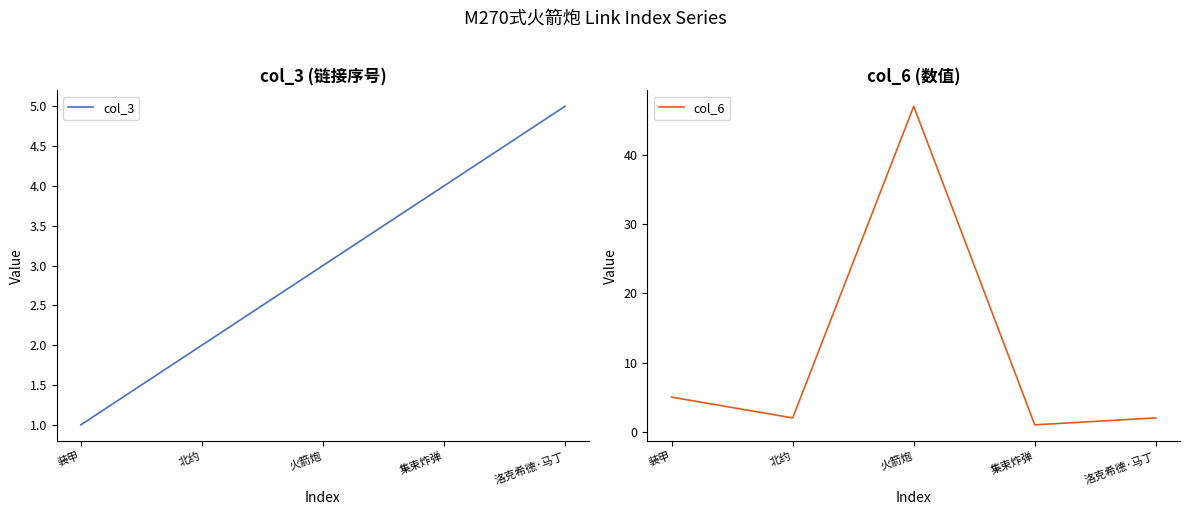

The value of col_6 at 火箭炮 is 31. True or false?

False